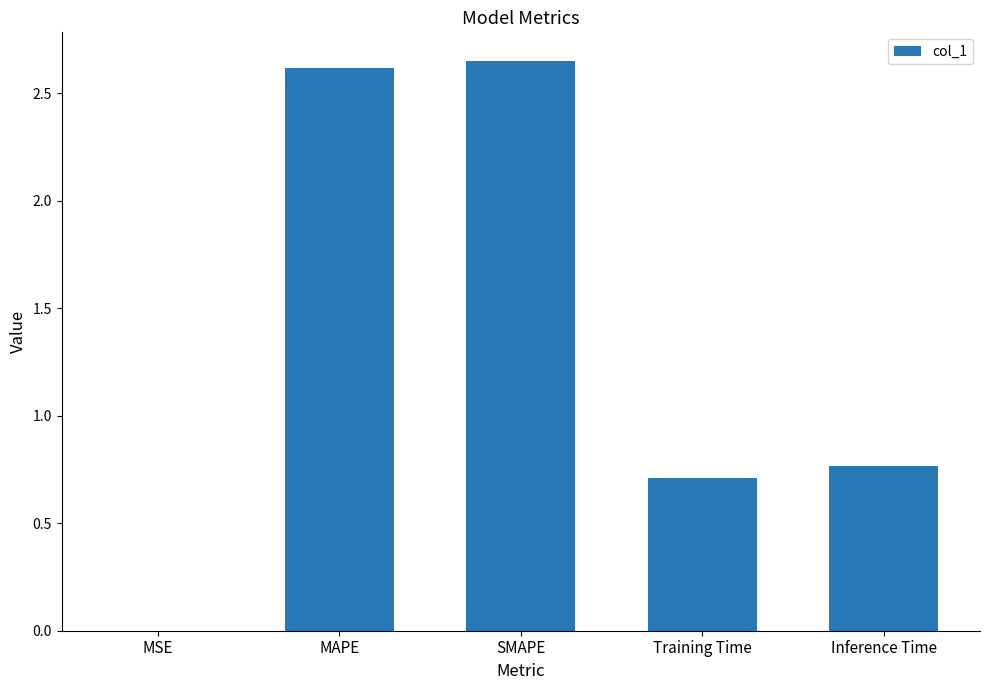

At which label is the value closest to 1?

Inference Time